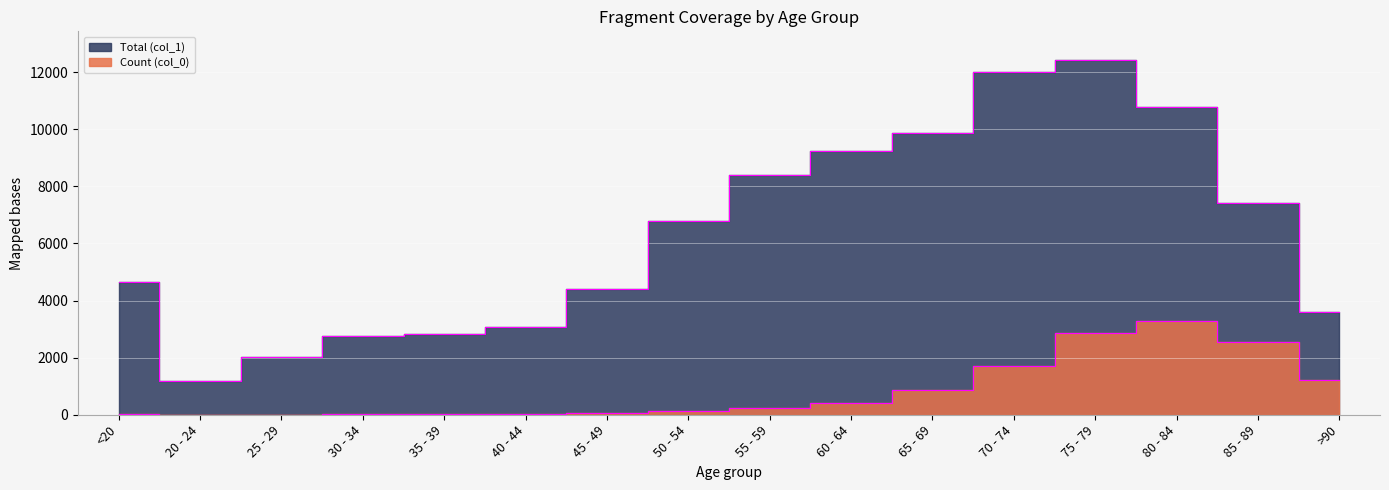

At which label does Count (col_0) first exceed 227?

60 - 64